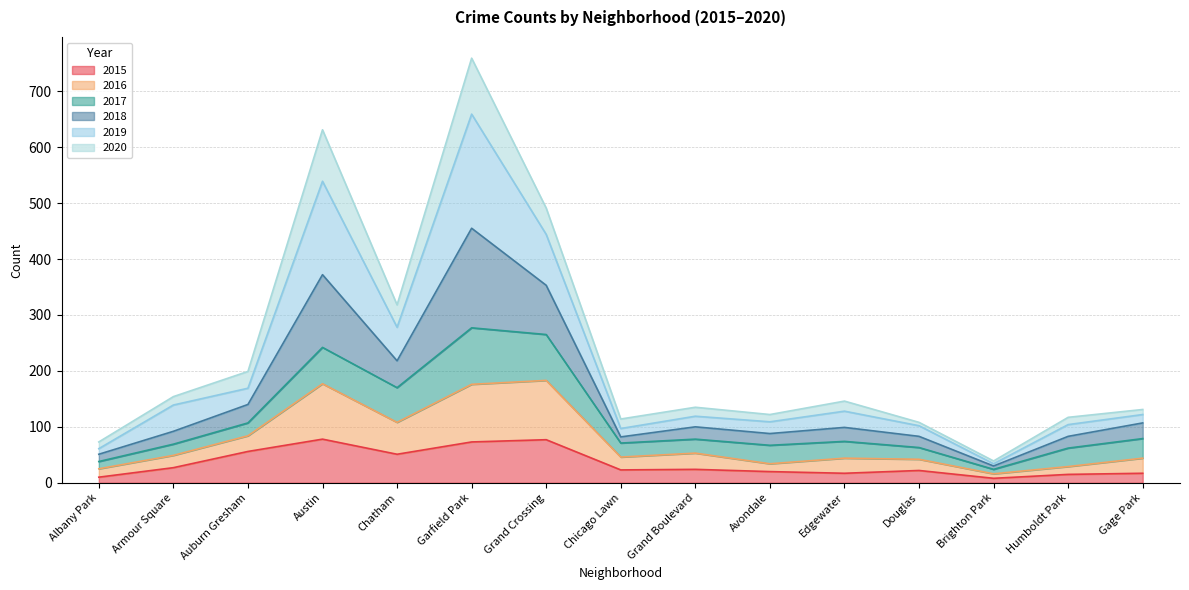

What is the total value across all series at Garfield Park?

759